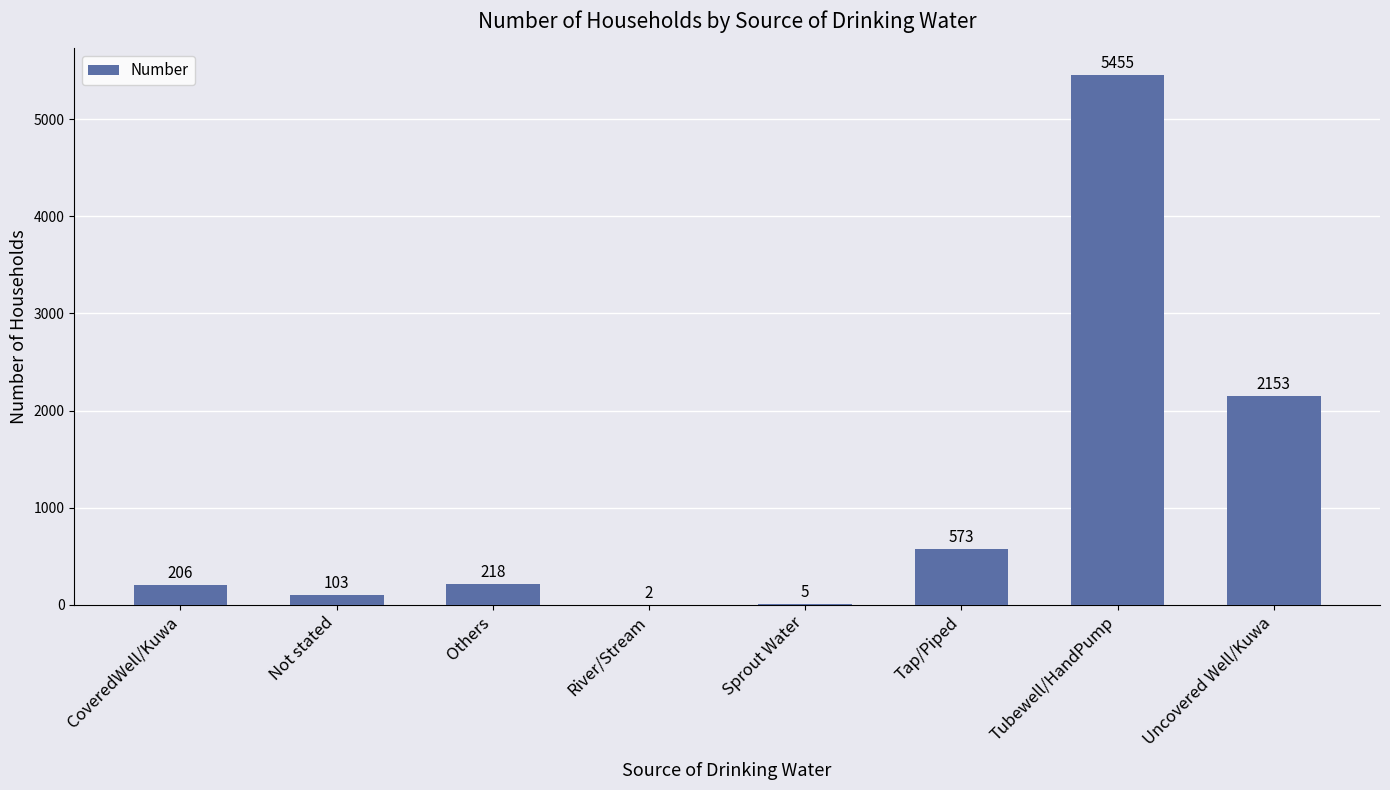

The value at Uncovered Well/Kuwa is 2153. True or false?

True